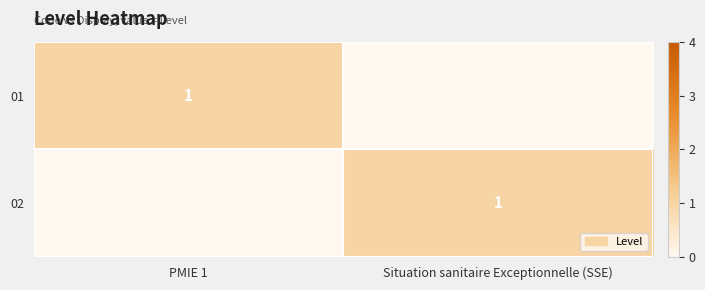

The 01 series shows 1 at PMIE 1. True or false?

True